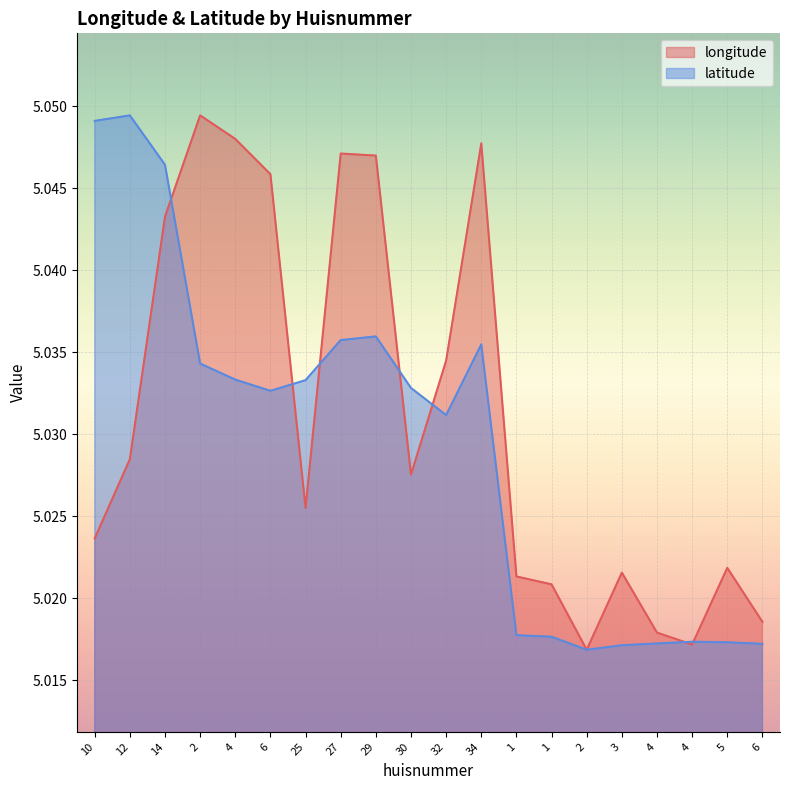

True or false: longitude and latitude intersect in this chart.

True